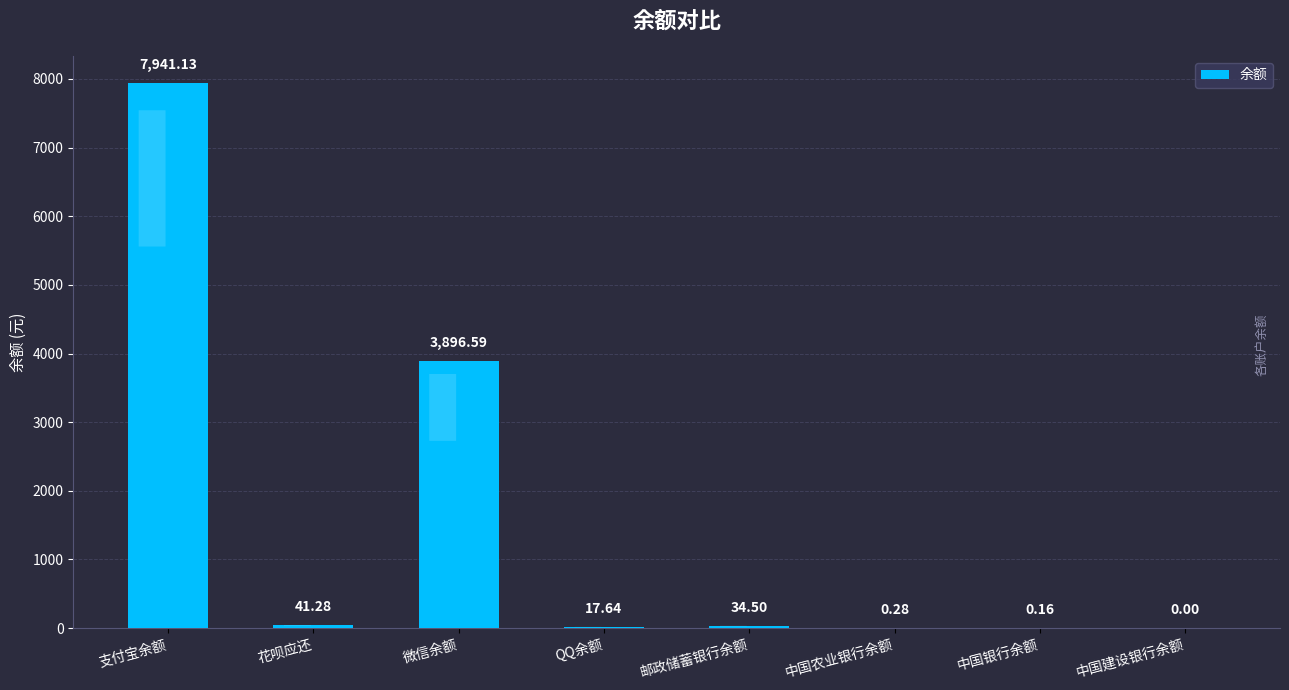

What is the sum of the values at QQ余额 and 中国银行余额?

17.8